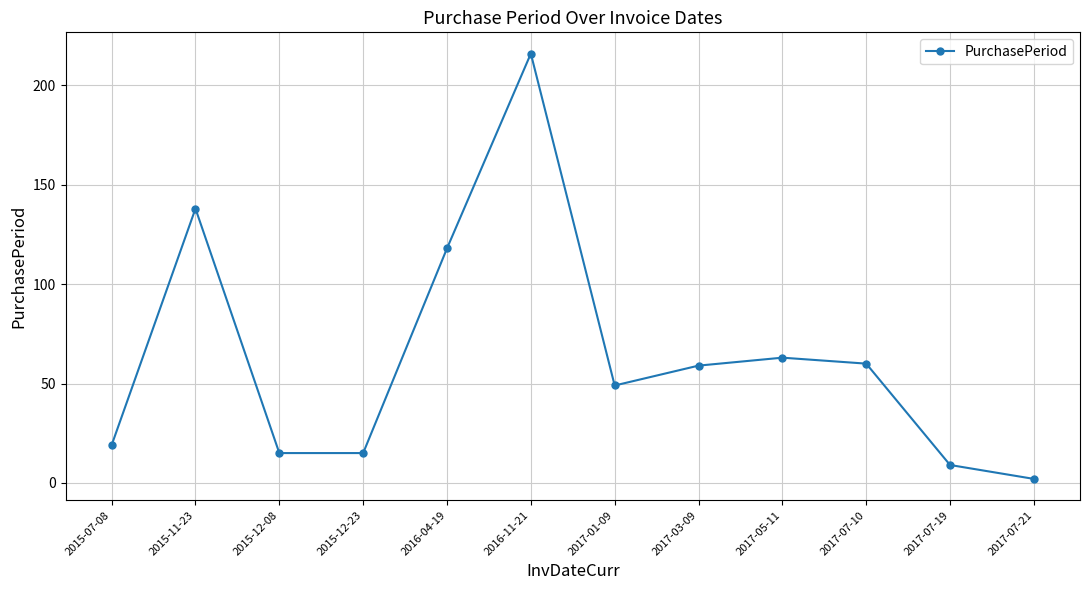

Where is the data nearest to the value 109?

2016-04-19